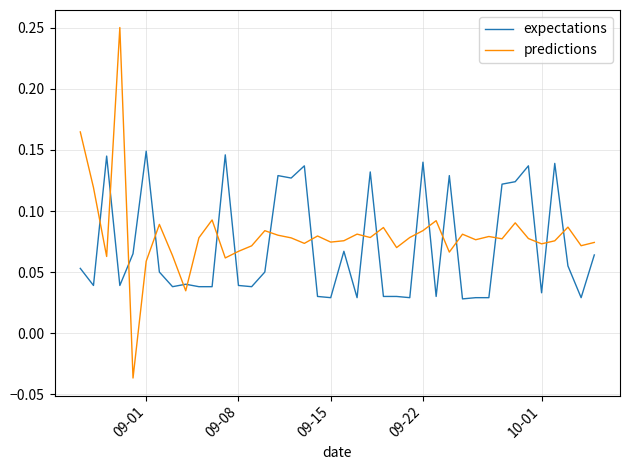

Which series has the largest range (max minus min)?

predictions